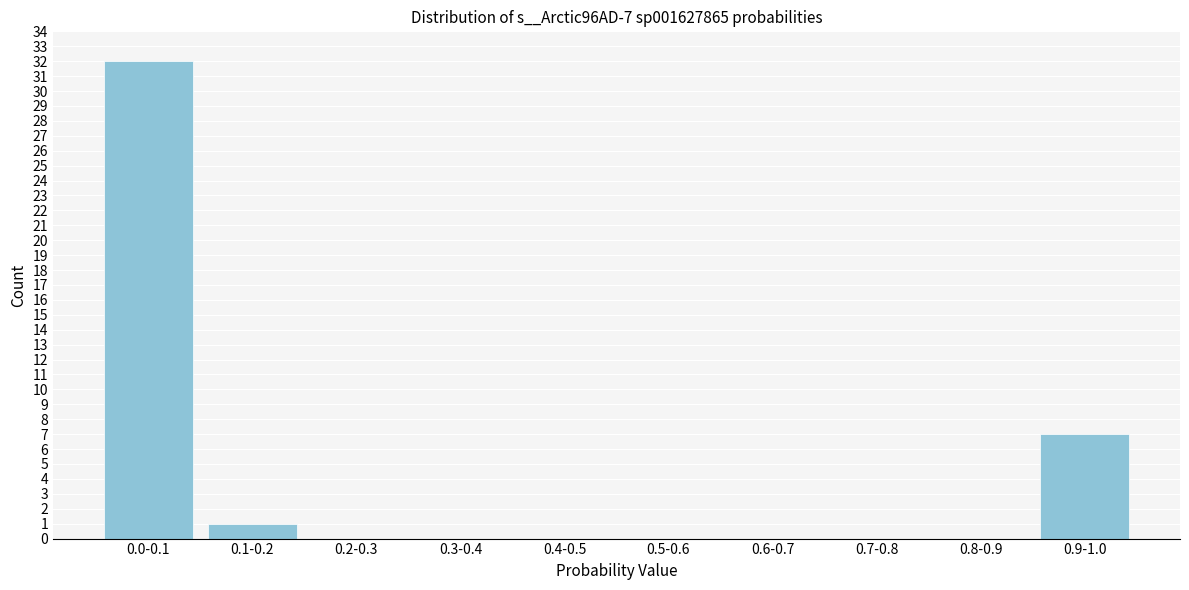

Reading left to right, transcribe all the data shown in this chart.

0.0-0.1=32	0.1-0.2=1	0.2-0.3=0	0.3-0.4=0	0.4-0.5=0	0.5-0.6=0	0.6-0.7=0	0.7-0.8=0	0.8-0.9=0	0.9-1.0=7